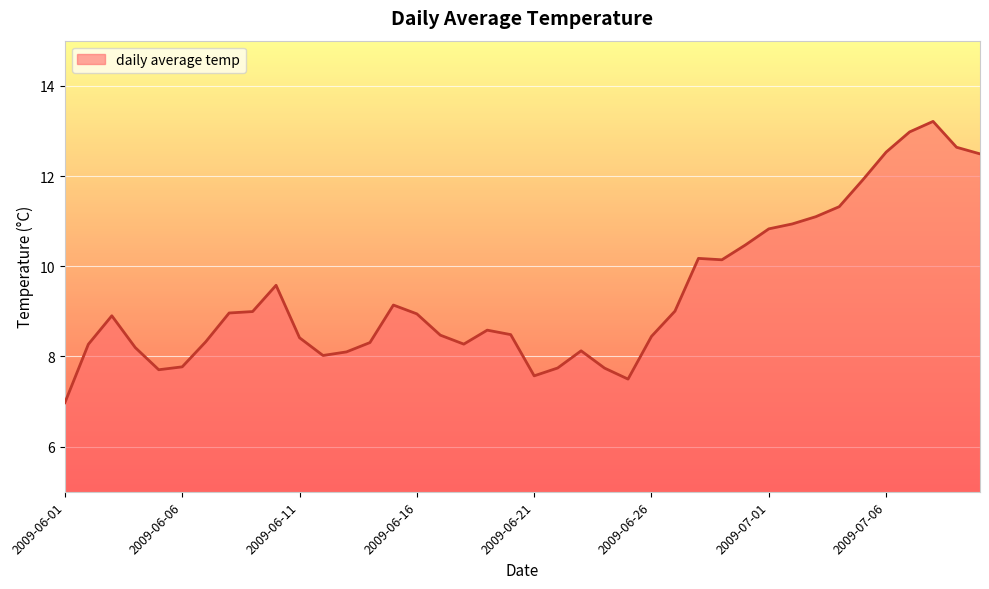

What is the greatest value displayed?

13.2